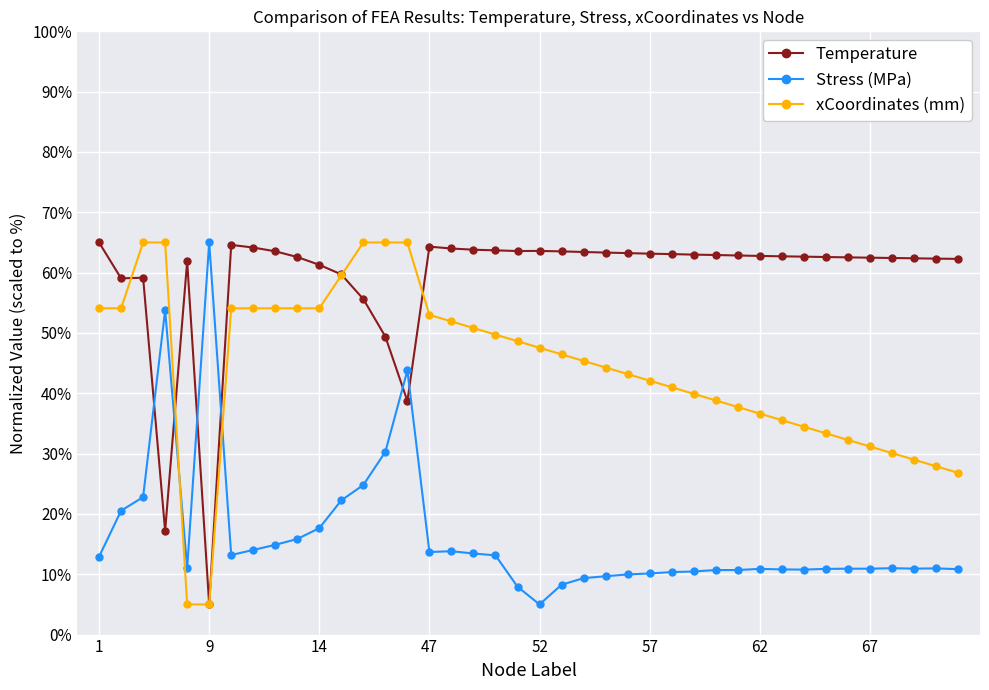

True or false: Temperature has more than 1 points higher than both neighbors.

True